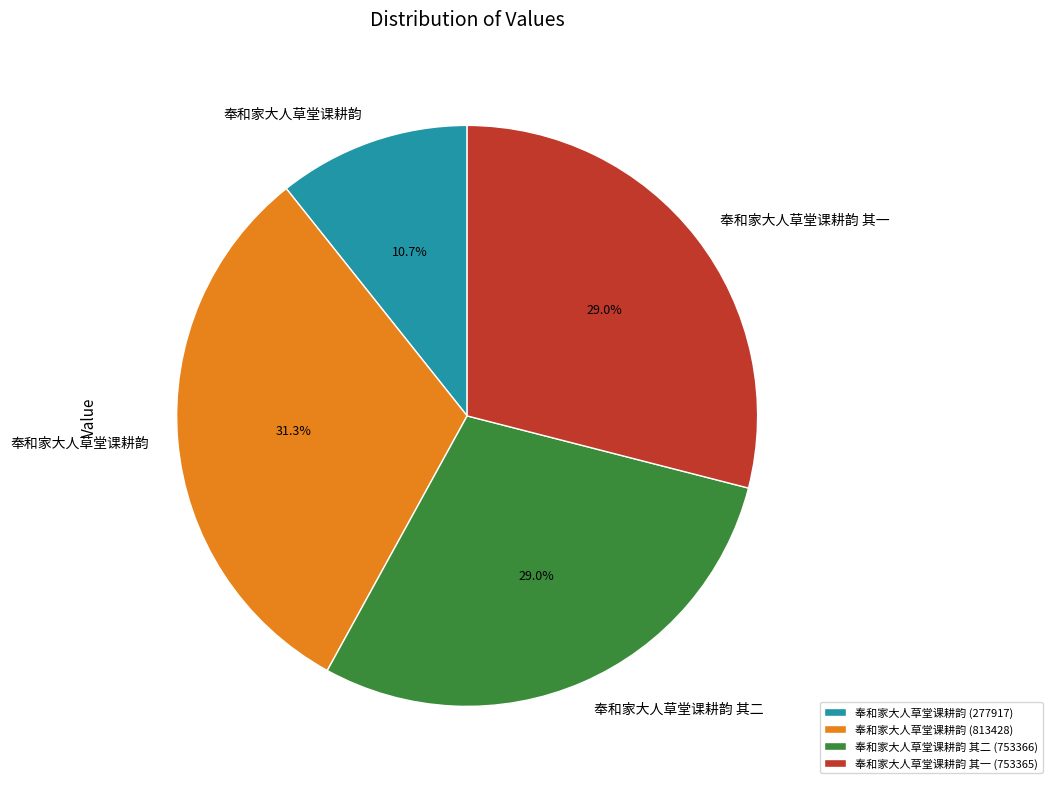

Does 奉和家大人草堂课耕韵 (277917) represent more than half of the total?

No